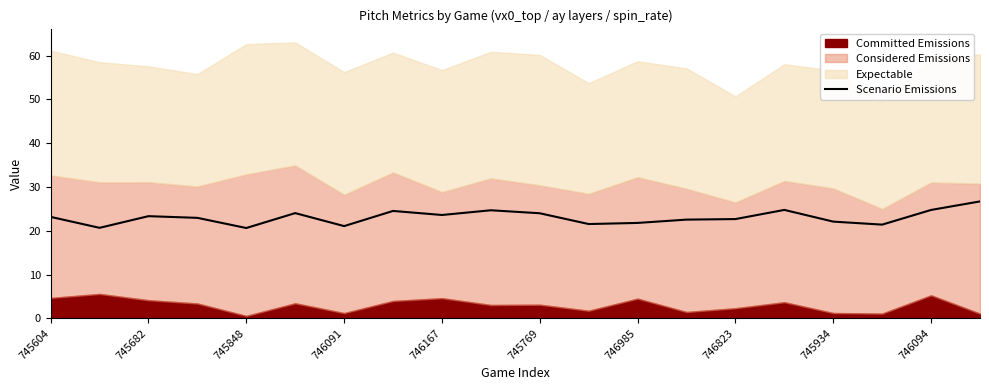

What is the lowest value of the Scenario Emissions series?

20.6